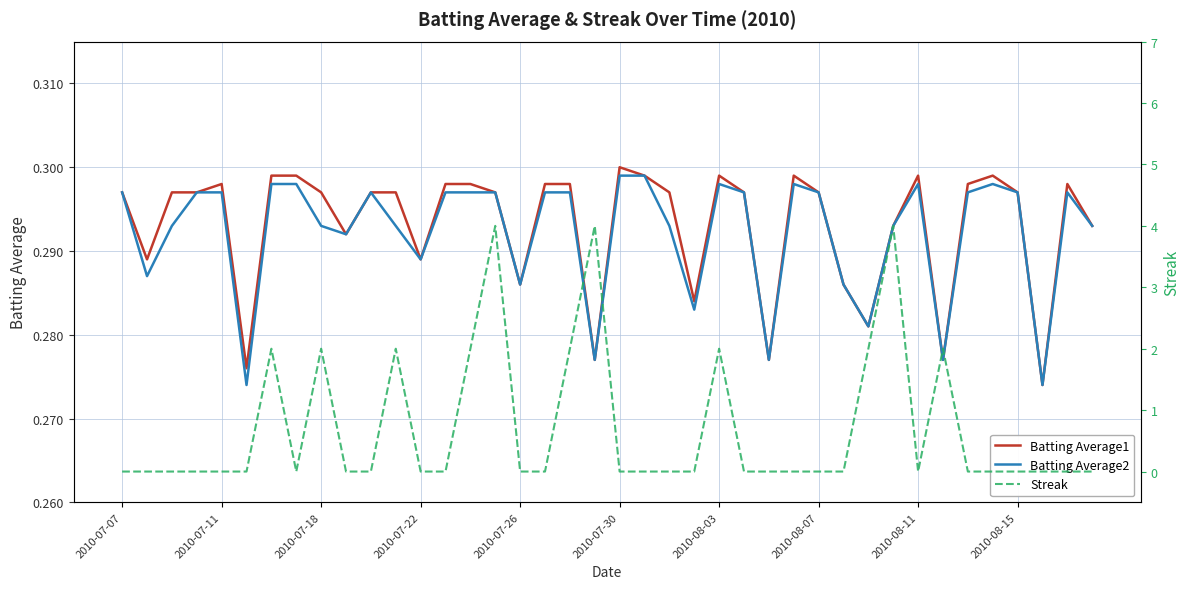

True or false: Streak has a value of 0.0 at 2010-07-26.

True